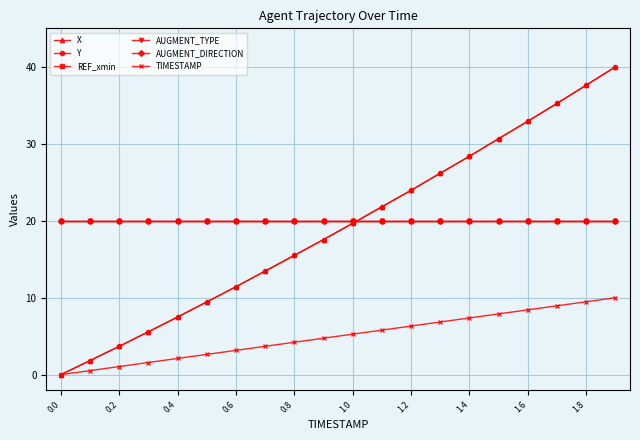

Is this an area chart (filled region under the line)?

No